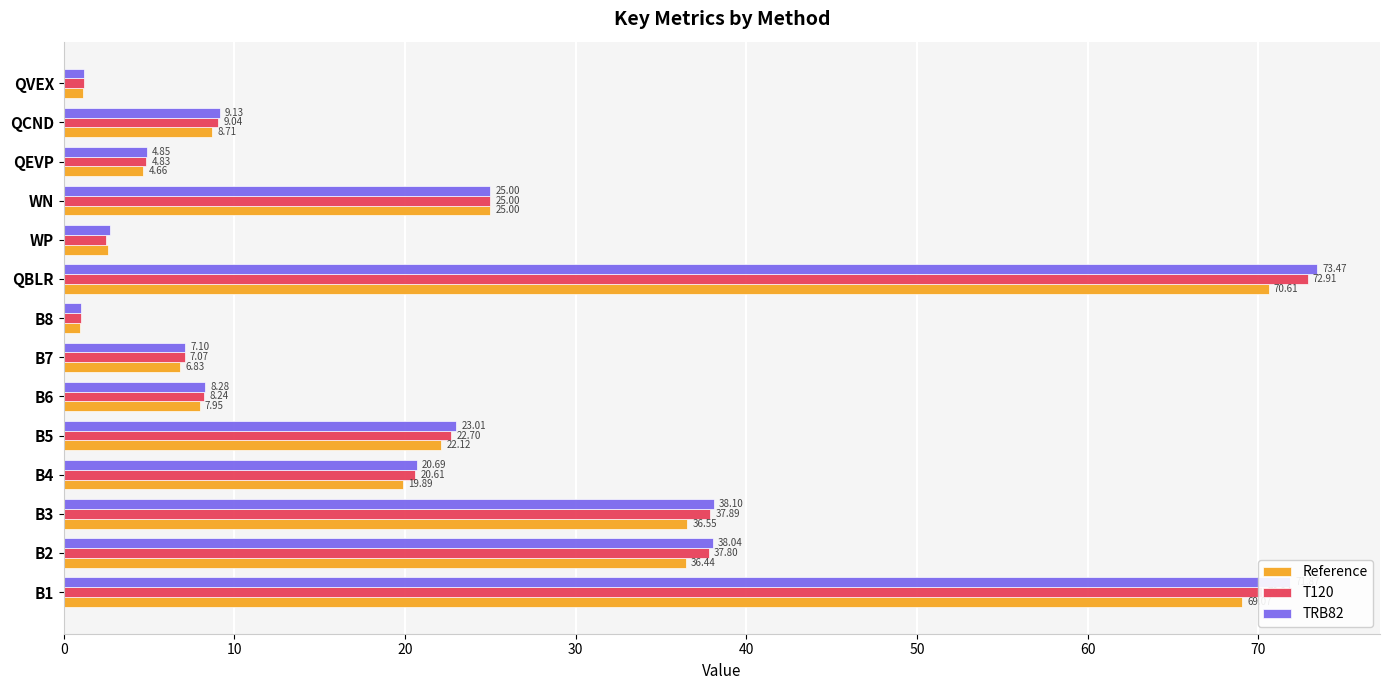

What is the difference between the maximum and second lowest values in the TRB82 series?

72.3